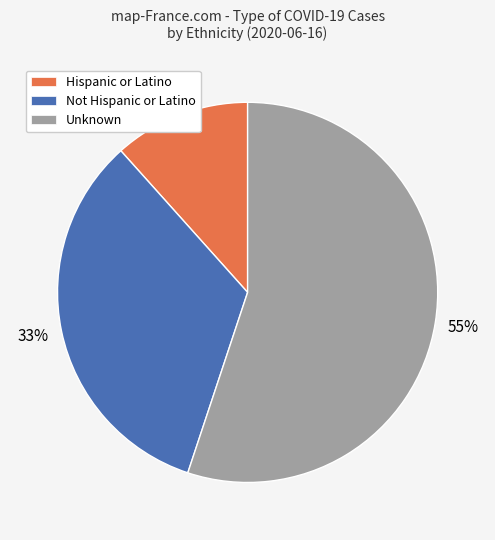

Is the sum of Hispanic or Latino and Not Hispanic or Latino greater than half?

No